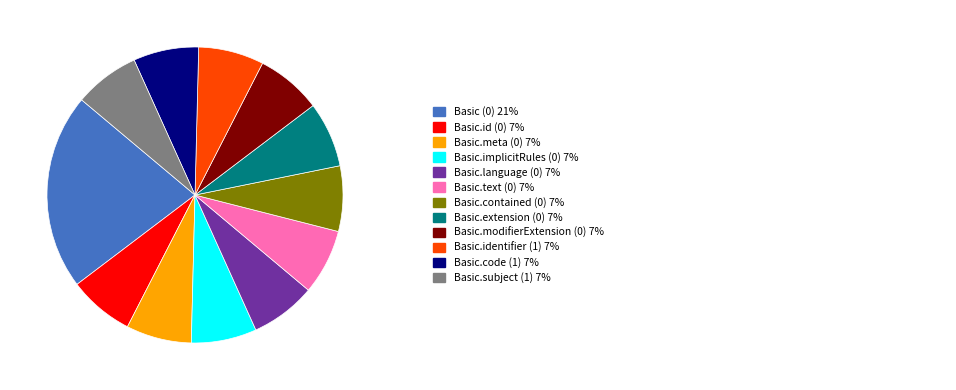

Does any single category account for the majority?

No